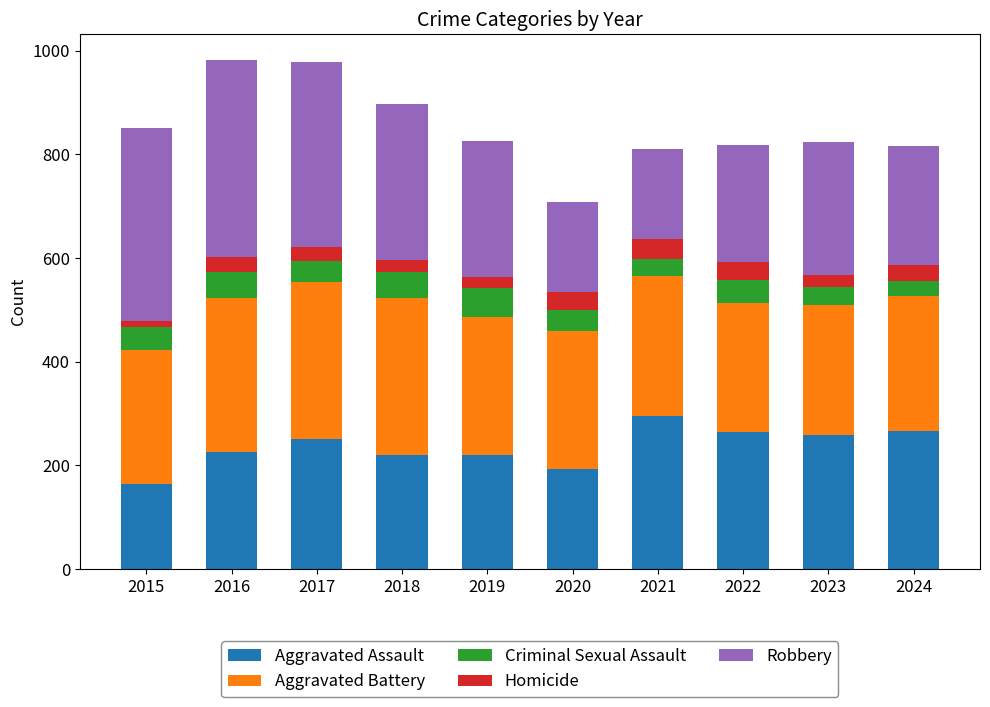

Is it true that Aggravated Assault equals 264 at 2022?

True